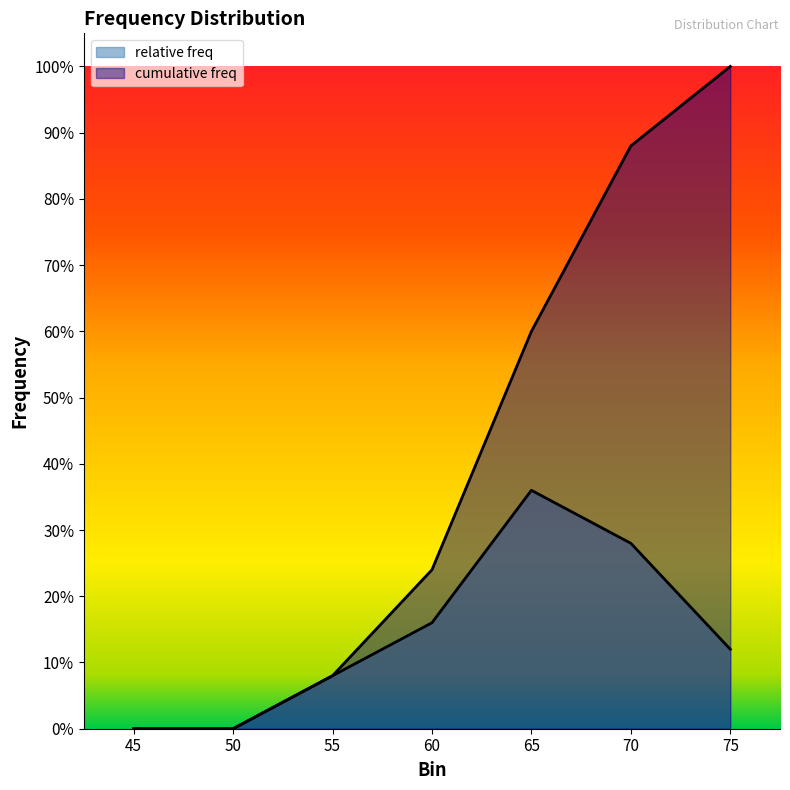

Which series has the largest range (max minus min)?

cumulative freq